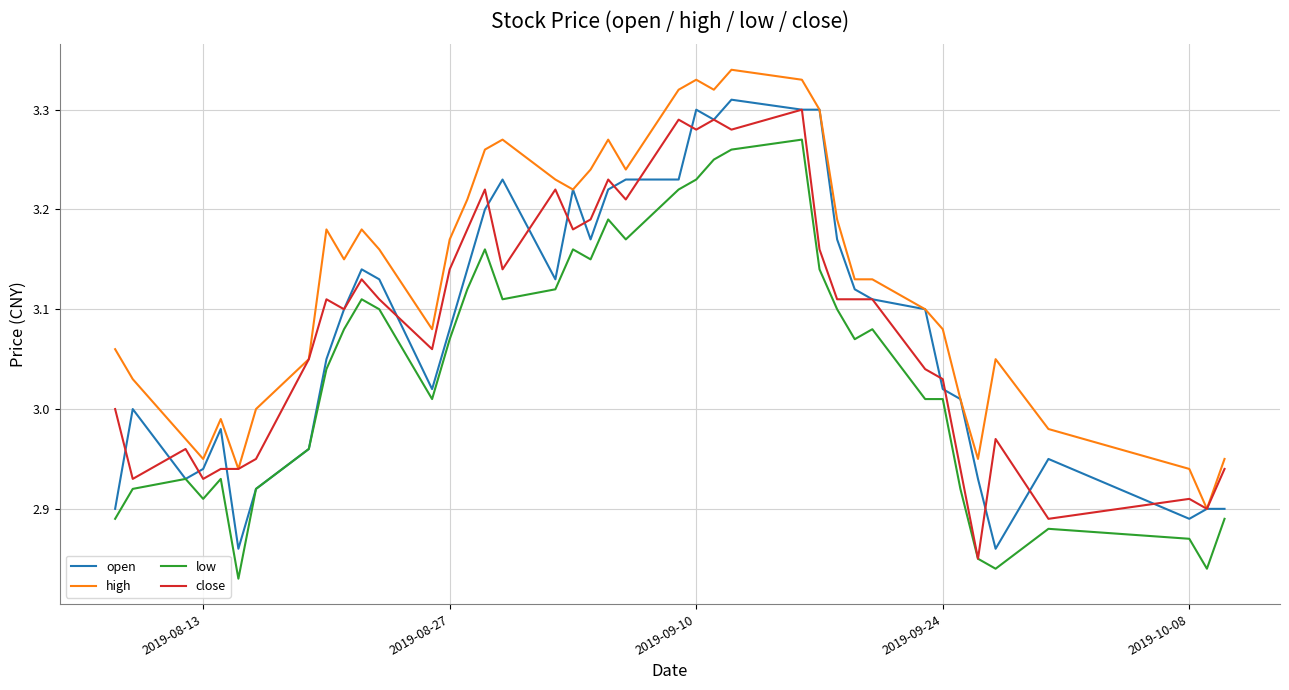

Which series has the largest total across all categories?

high